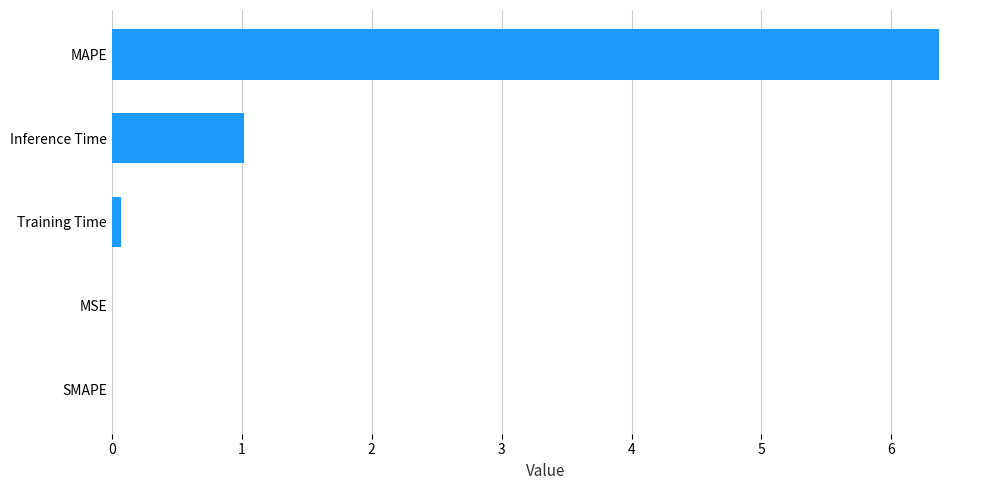

The chart shows a value of 1.0 at Inference Time. True or false?

True